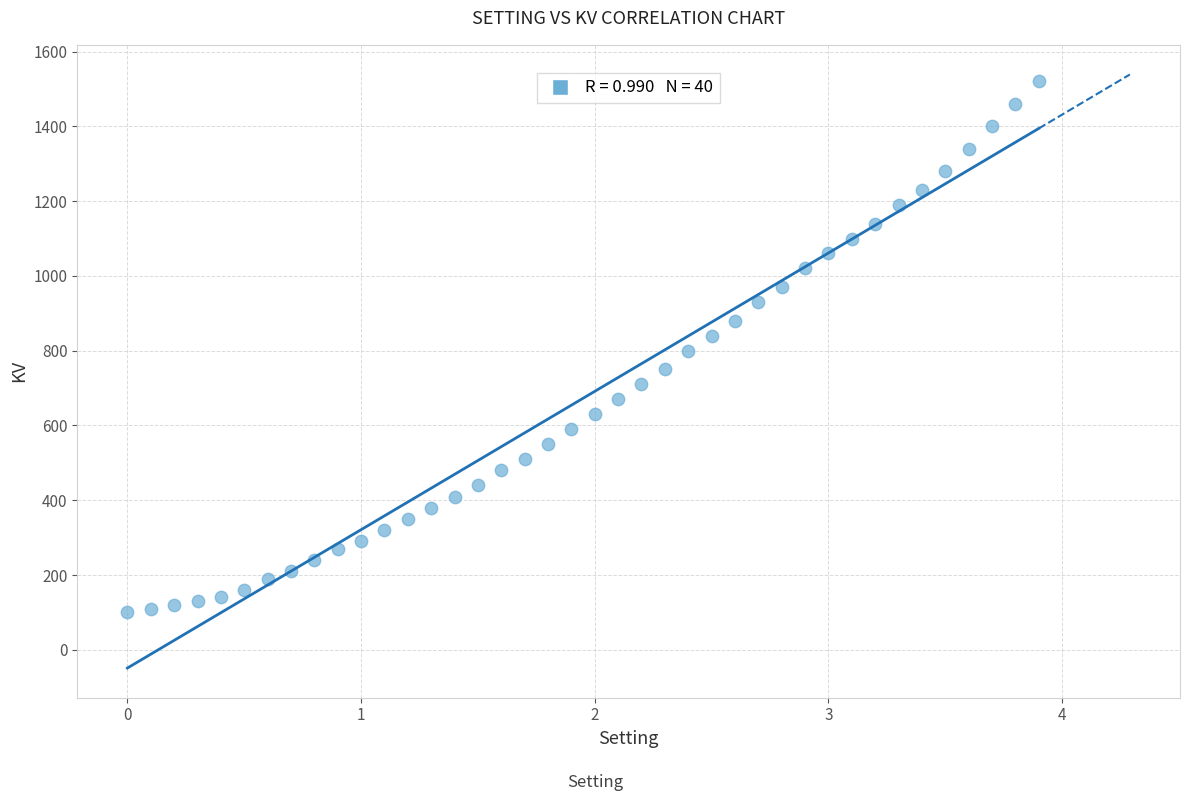

Count the number of points in this scatter plot.

40